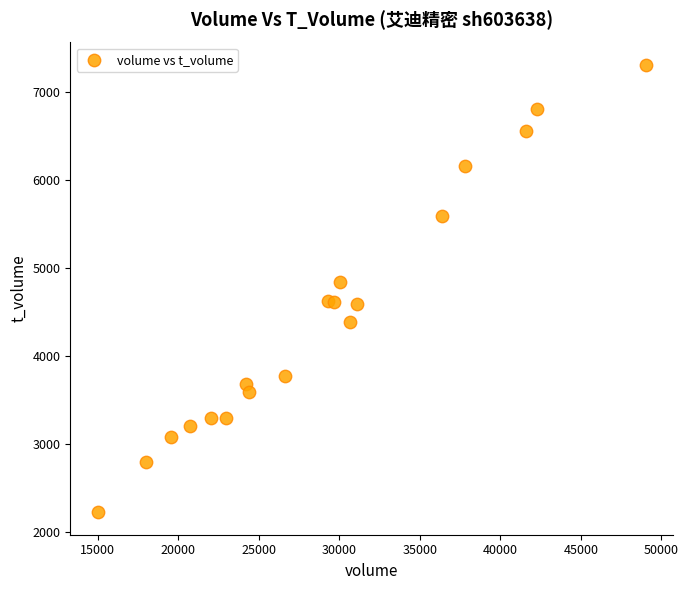

What Y value in the scatter plot is closest to 4766?

4838